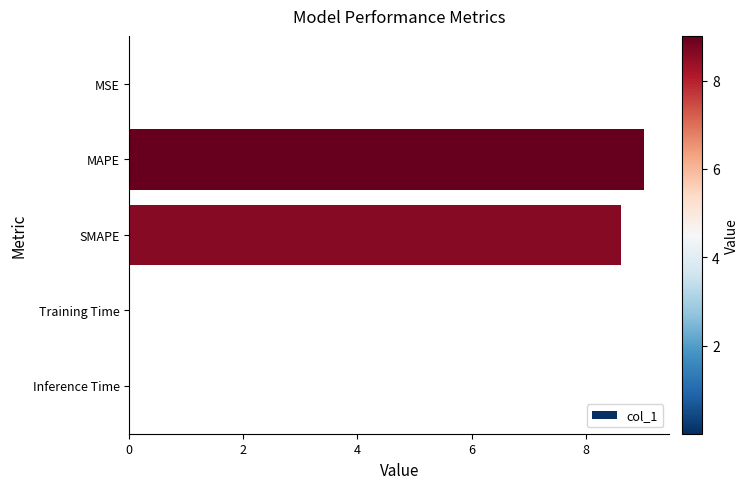

What is the sum of all values?

17.7